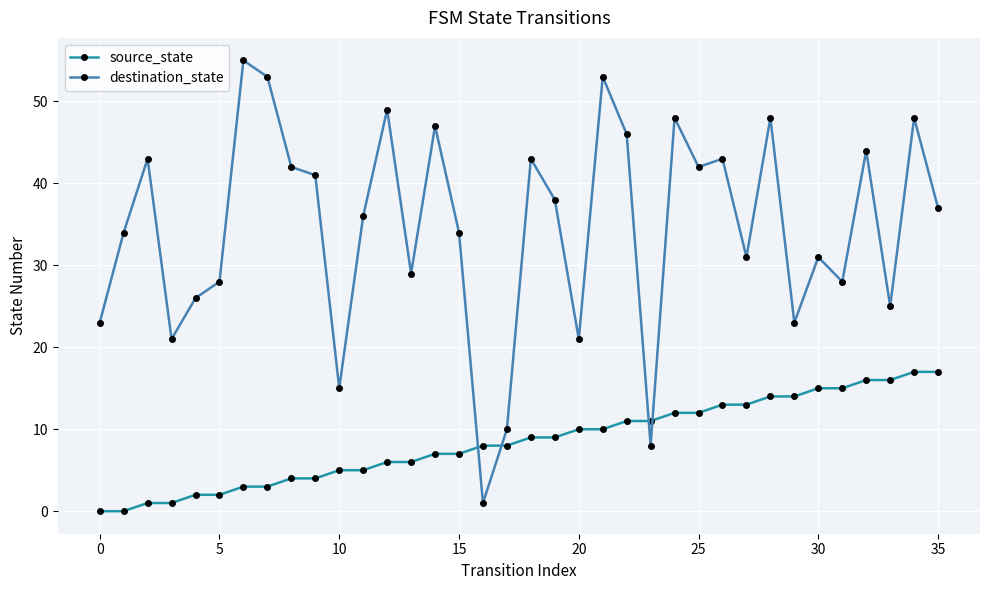

How many times do destination_state and source_state cross each other?

4